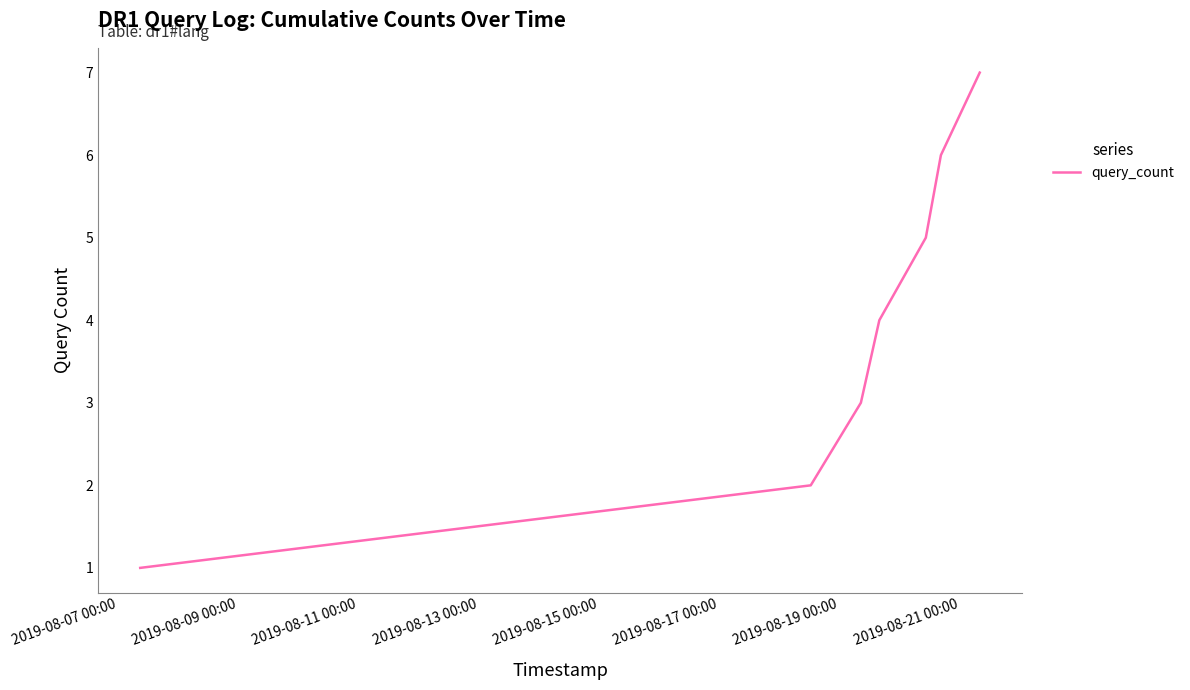

What is the sum of all values?

28